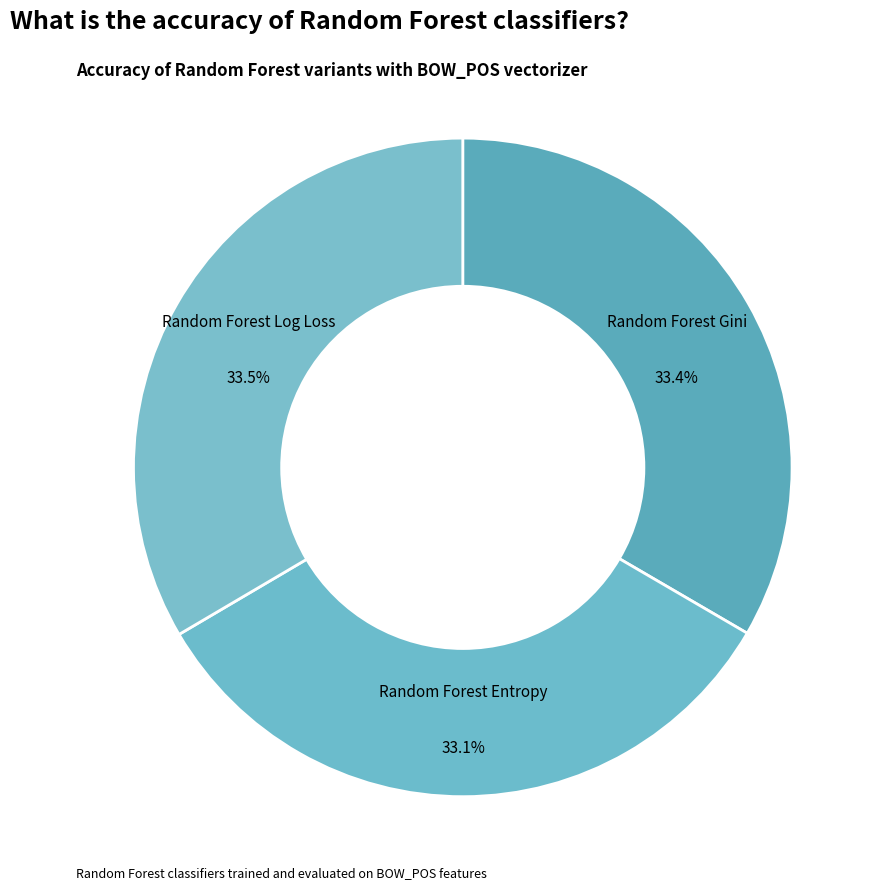

Is it true that Random Forest Gini is 21% of the pie?

False